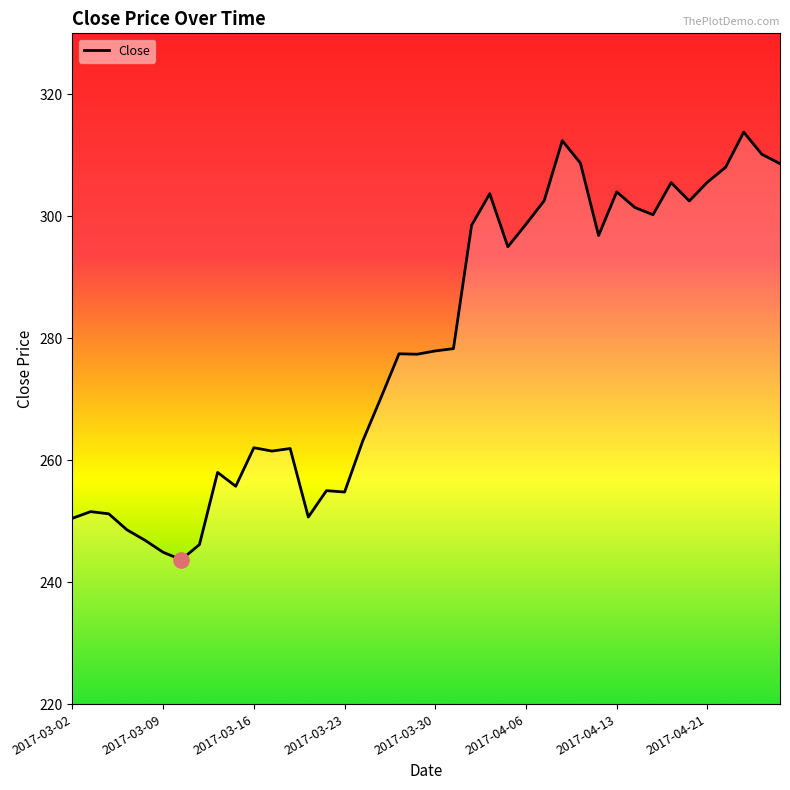

What is the maximum value shown in the chart?

313.8